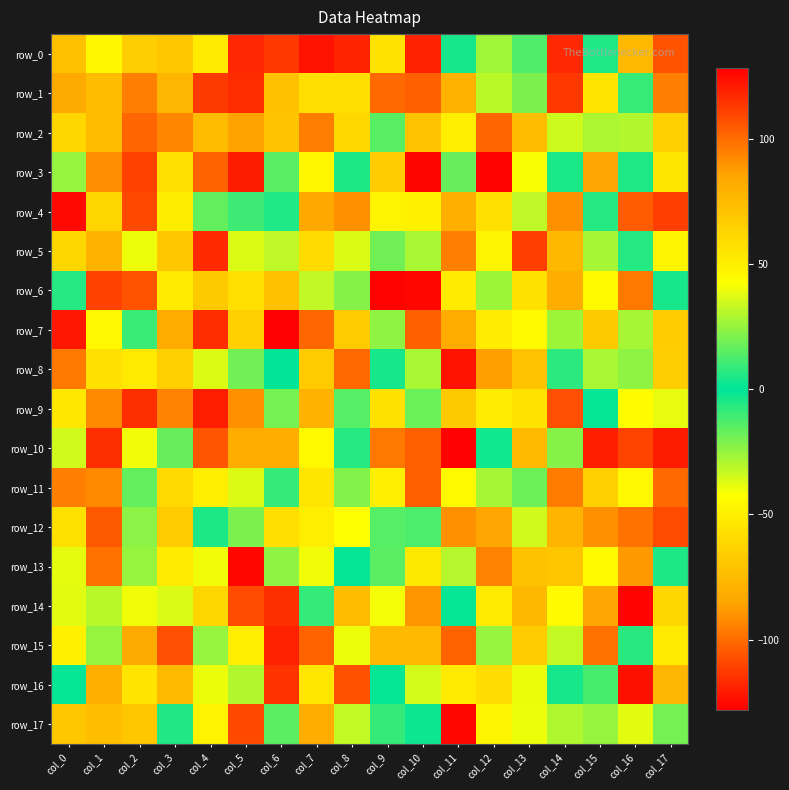

The row_9 series shows 92 at col_1. True or false?

True